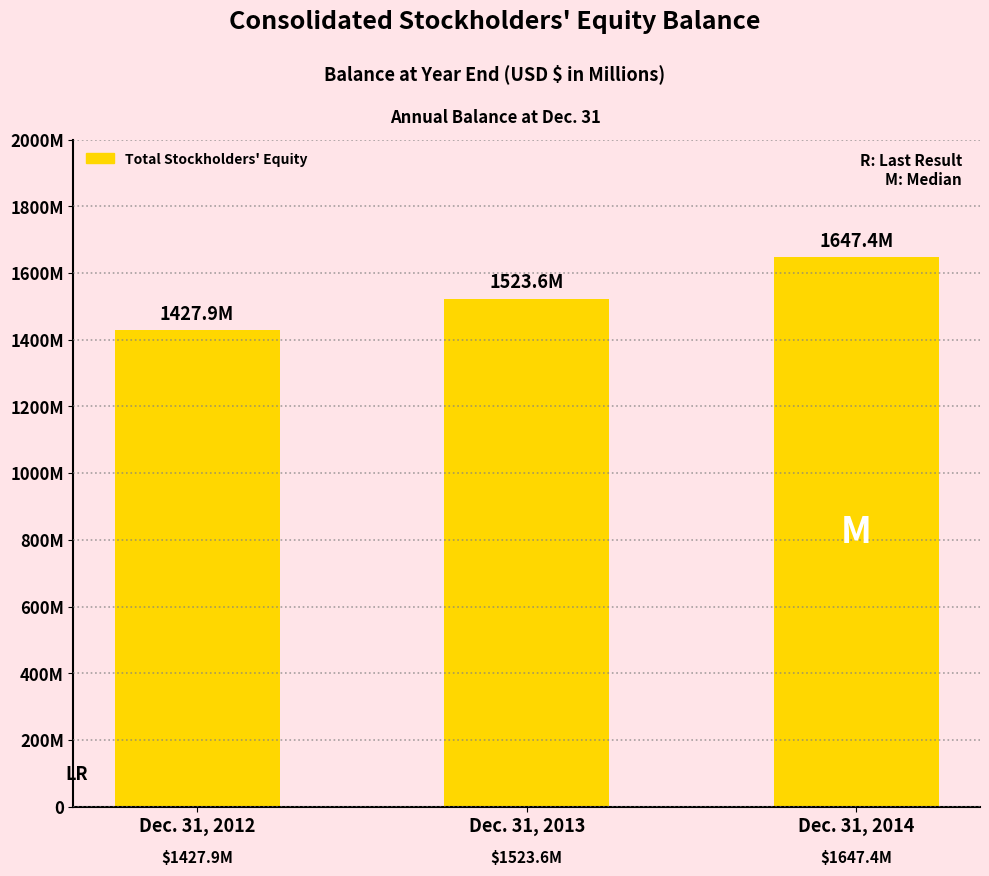

Which category has the highest value across all series?

Dec. 31, 2014